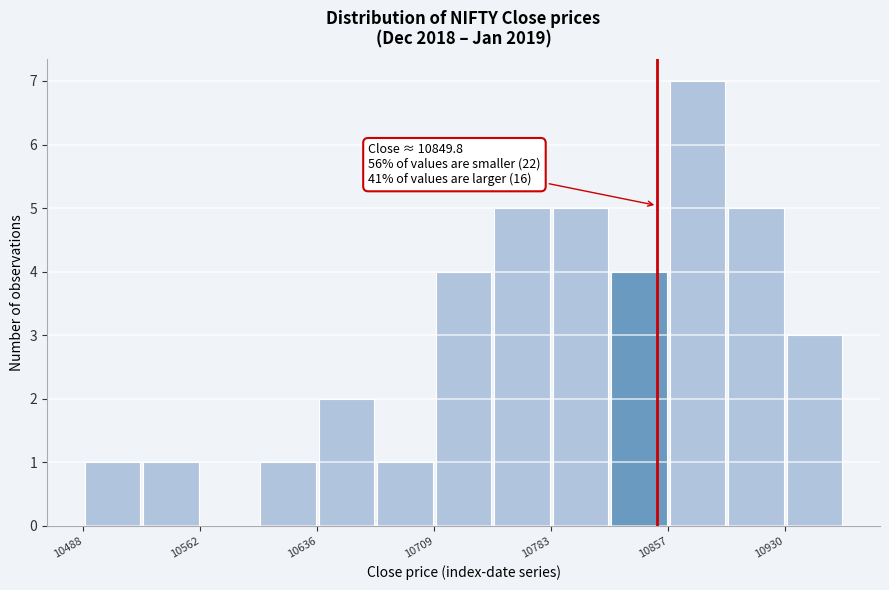

Read against the x-axis, roughly where is the centre of the tallest bar?

10880